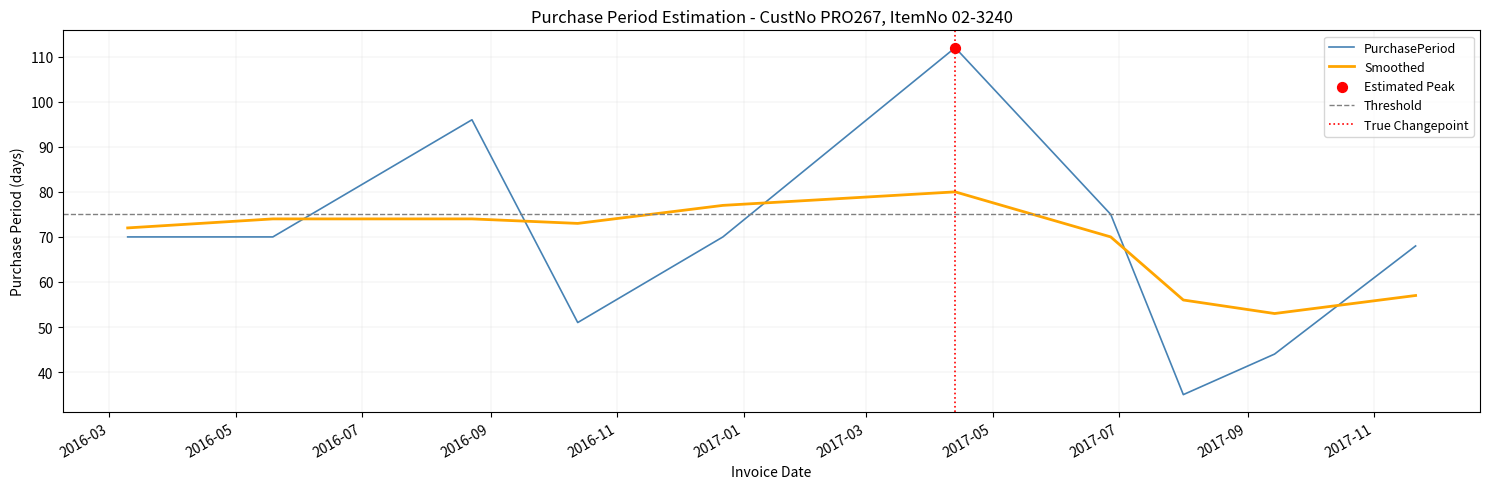

What is the ratio of the value at 2016-12-22 to the value at 2016-08-23?

0.7